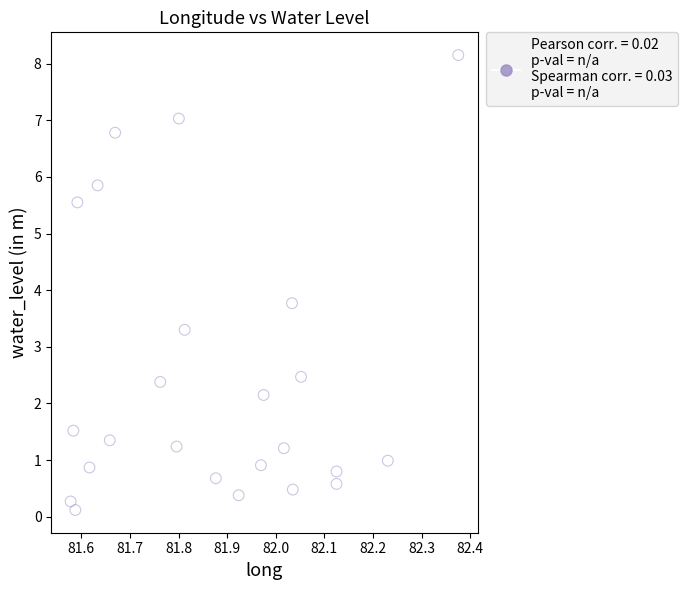

What is the range of Y values (max minus min)?

8.0